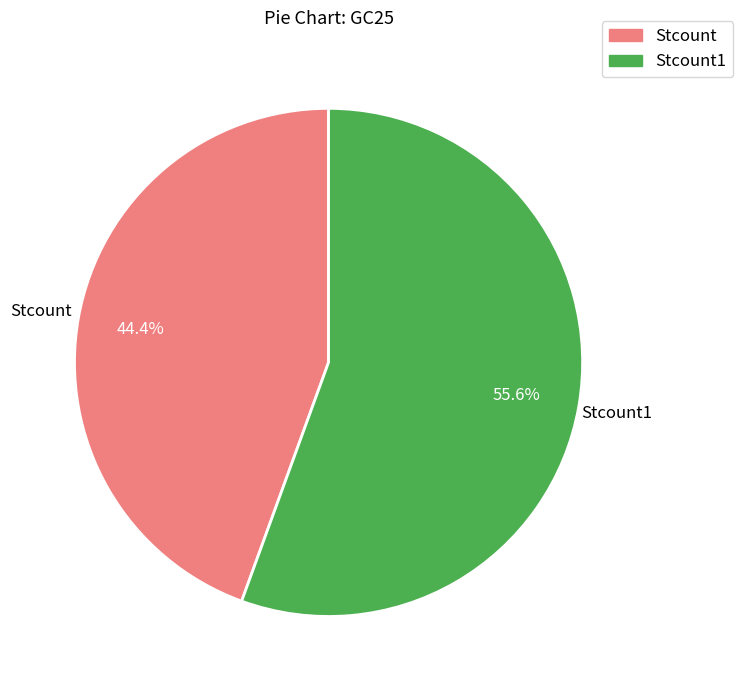

Does any single category account for the majority?

Yes